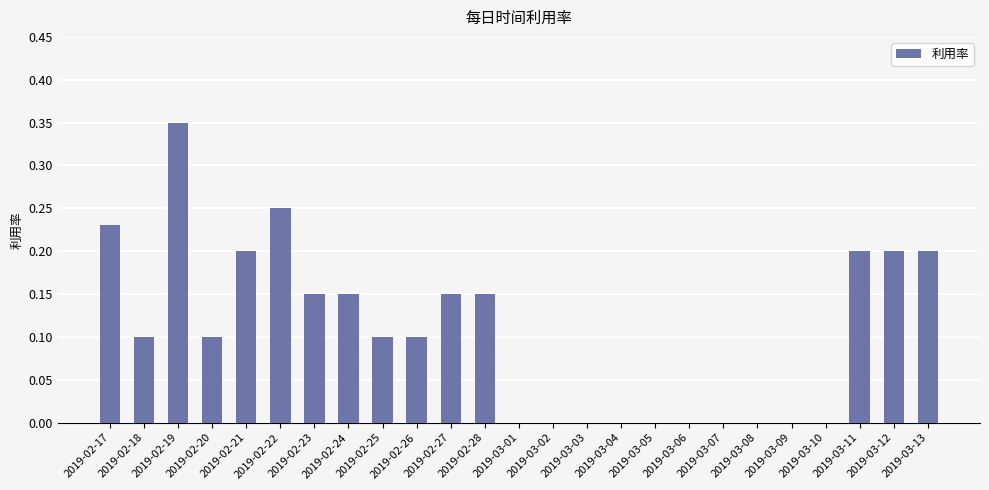

What is the sum of all values?

2.6